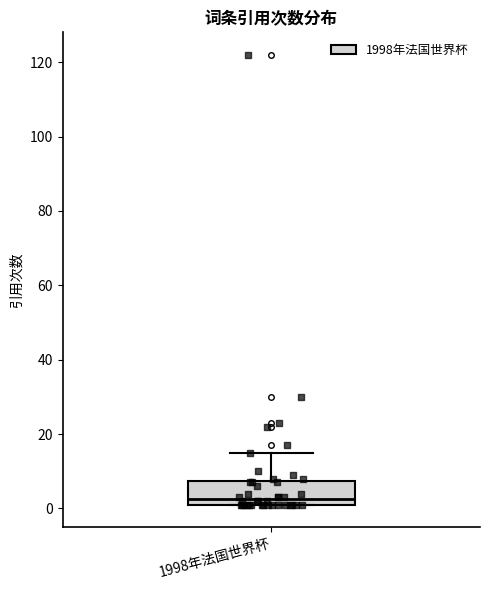

Transcribe this box plot: give where the median line is, the range the box spans, and where the two whiskers end, as read against the y-axis. The values are not printed on the chart, so give them approximately, as read against the axis.

median 2 (just above the box's lower edge), box 2 to 8, whiskers 2 to 16